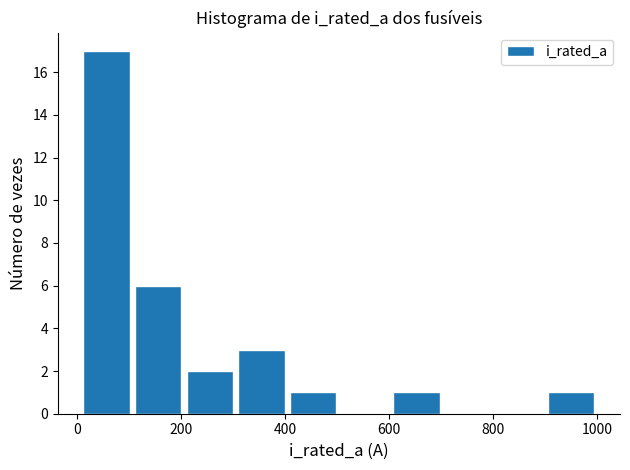

Reading left to right, list every bar in this chart as the range it spans on the x-axis followed by its height. Neither the bar edges nor the heights are printed on the chart, so give them approximately, as read against the axes.

0 to 100: 17
100 to 200: 6
200 to 300: 2
300 to 400: 3
400 to 500: 1
500 to 600: 0
600 to 700: 1
700 to 800: 0
800 to 900: 0
900 to 1000: 1